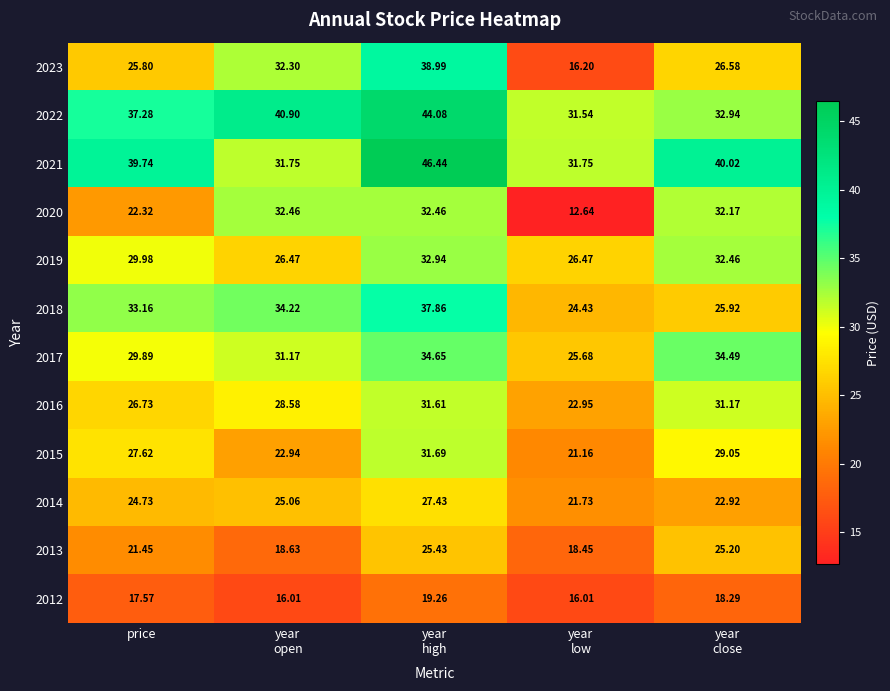

Where is 2020 nearest to the value 22?

price